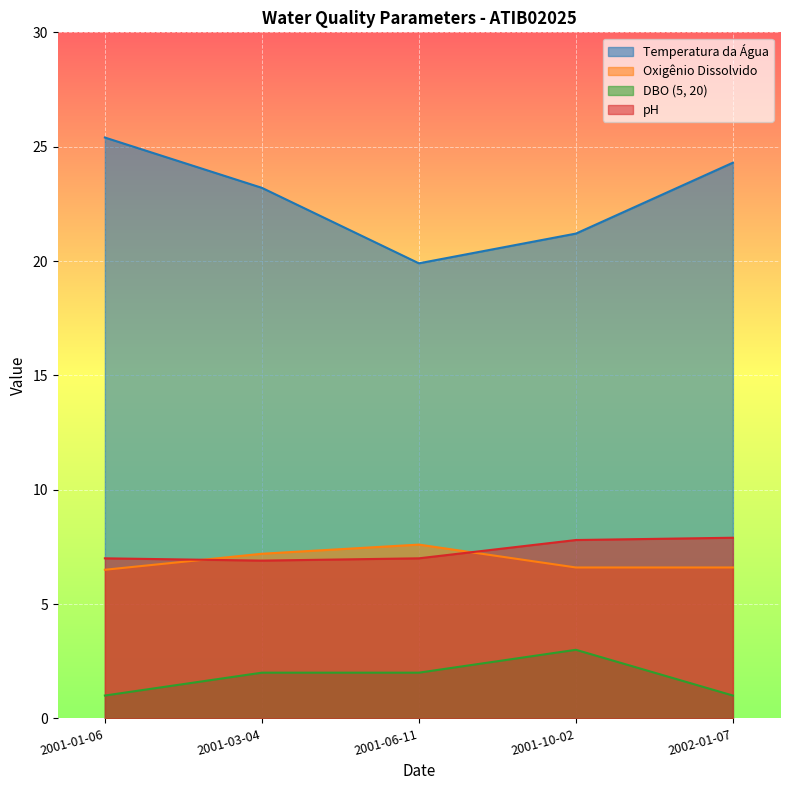

At which label does DBO (5, 20) first exceed 2?

2001-10-02